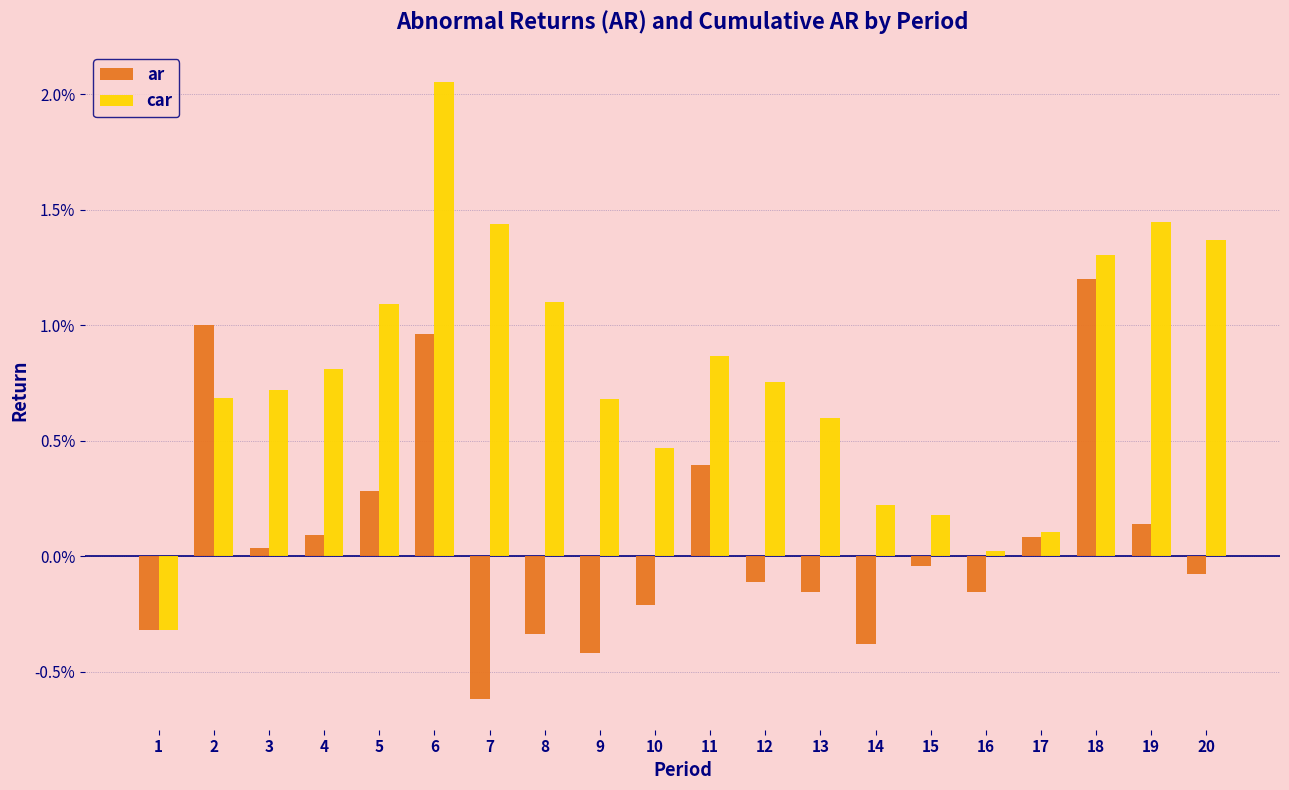

What are all the series names shown in the legend?

ar, car